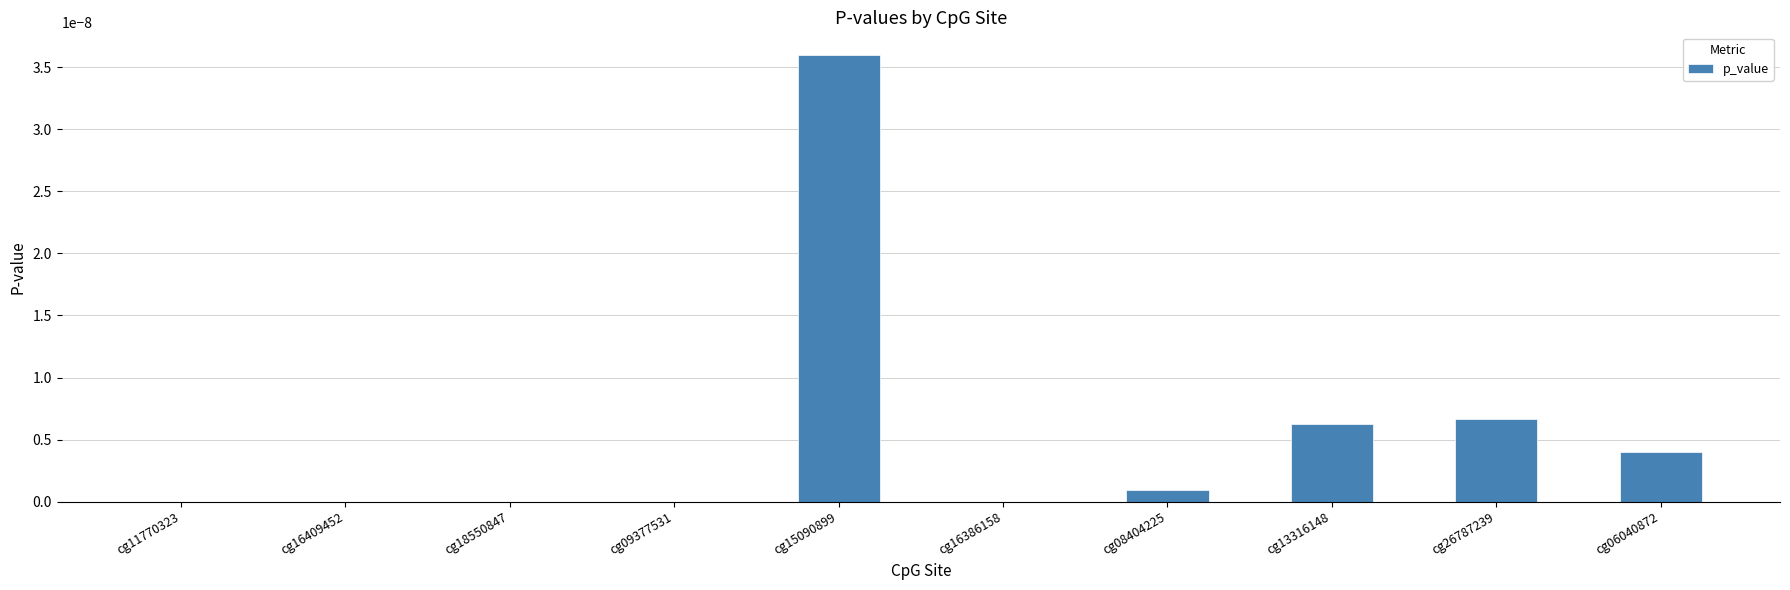

Are the bars grouped side by side (vs. stacked)?

No